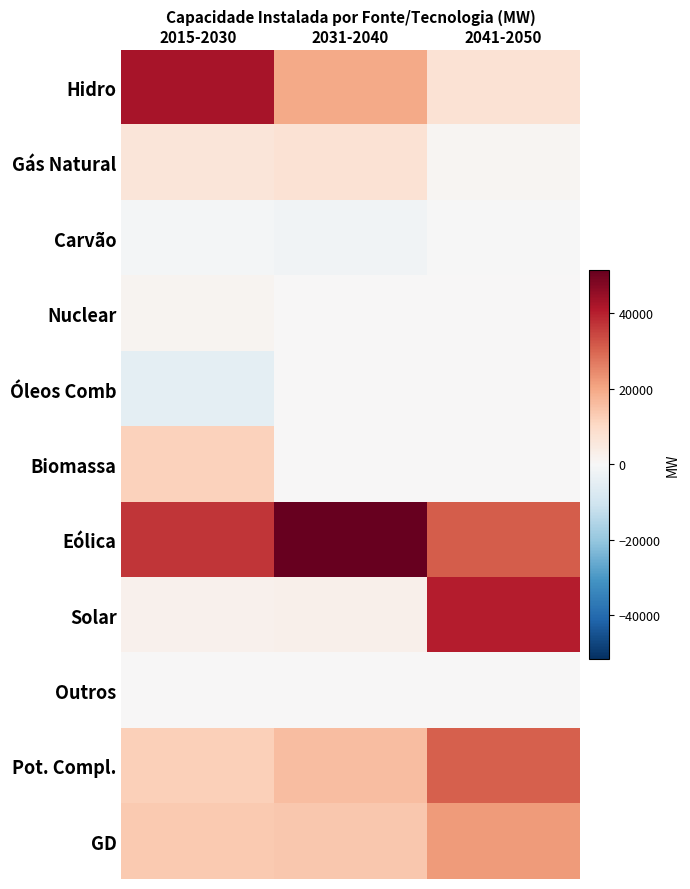

Which series has the largest total across all categories?

Eólica